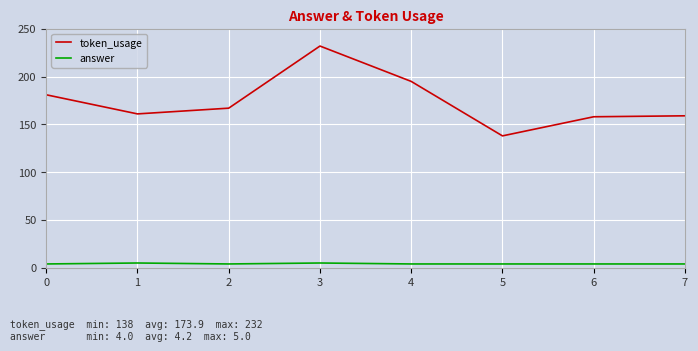

Reading left to right, what are all the values shown in this chart?

token_usage: 181	161	167	232	195	138	158	159
answer: 4	5	4	5	4	4	4	4